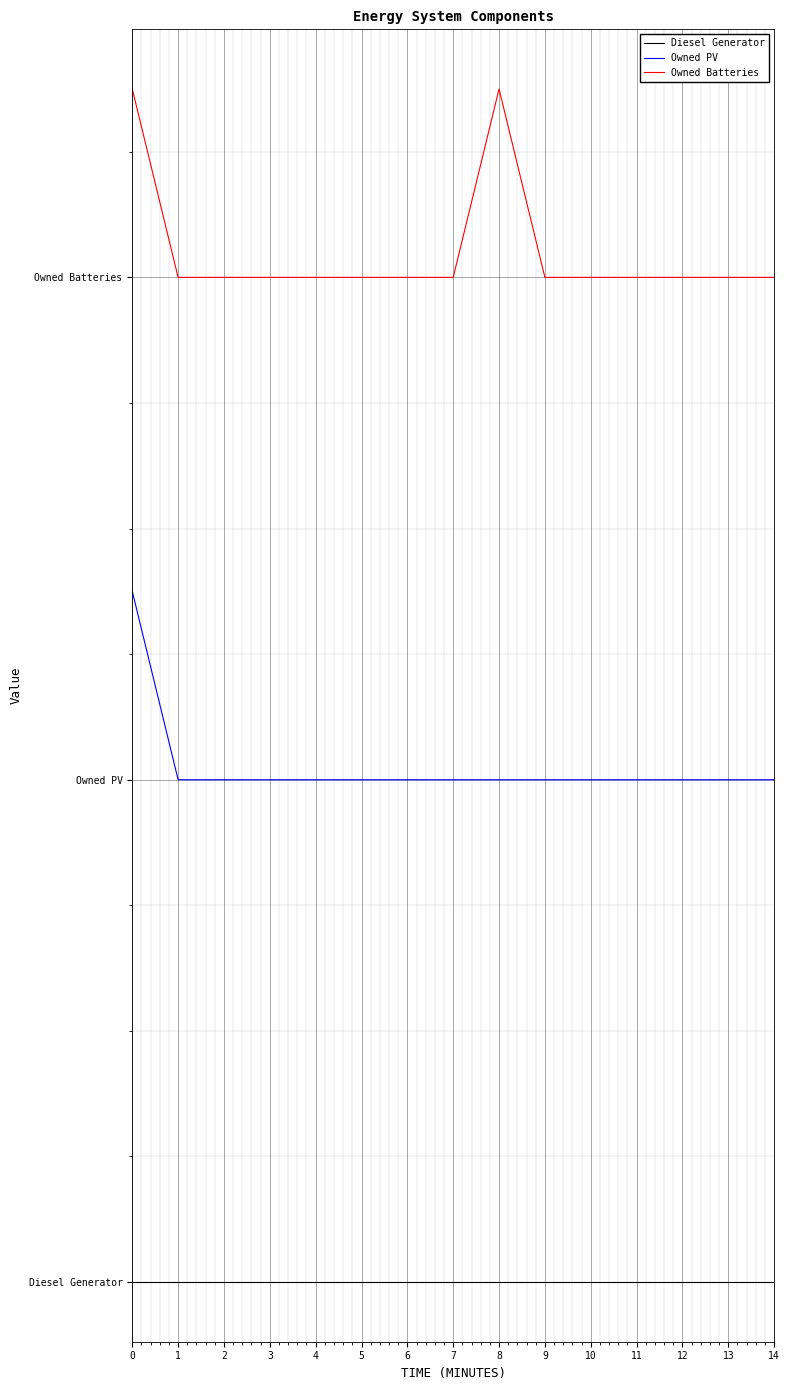

Is the value of Owned PV at 10 greater than the value of Owned Batteries at 11?

No